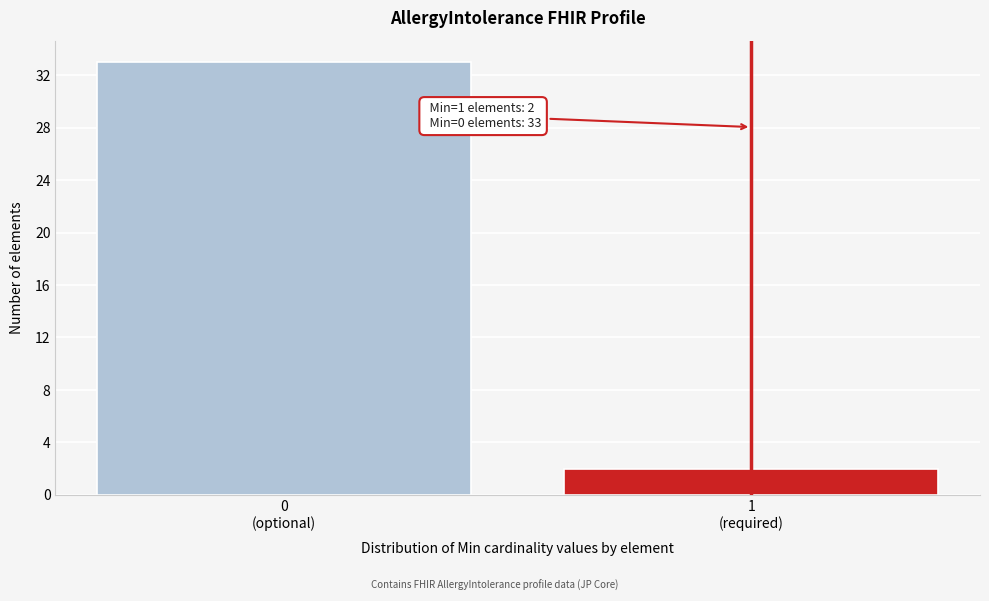

Reading left to right, list all the values displayed in this chart.

33	2